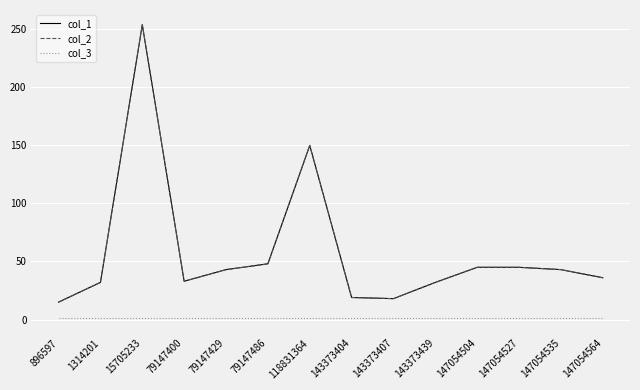

True or false: col_2 and col_3 cross at least once.

False